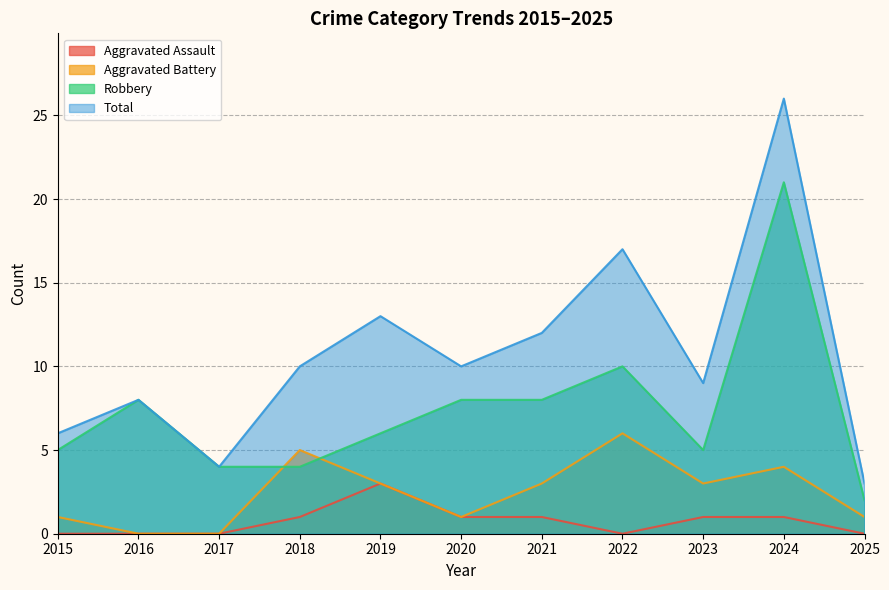

What is the spread (max minus min) of values at 2016?

8